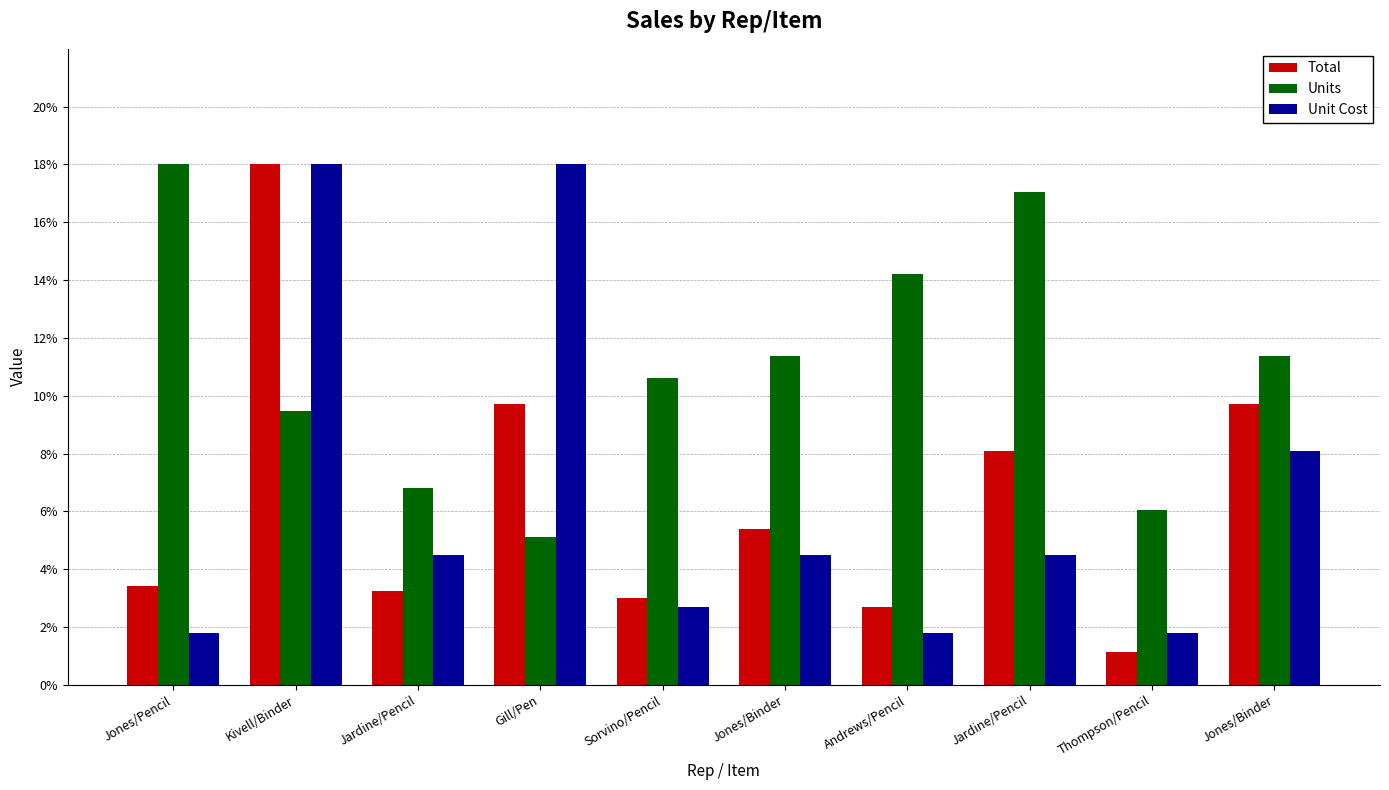

What is the difference between the Unit Cost values at Jardine/Pencil and Andrews/Pencil?

2.7